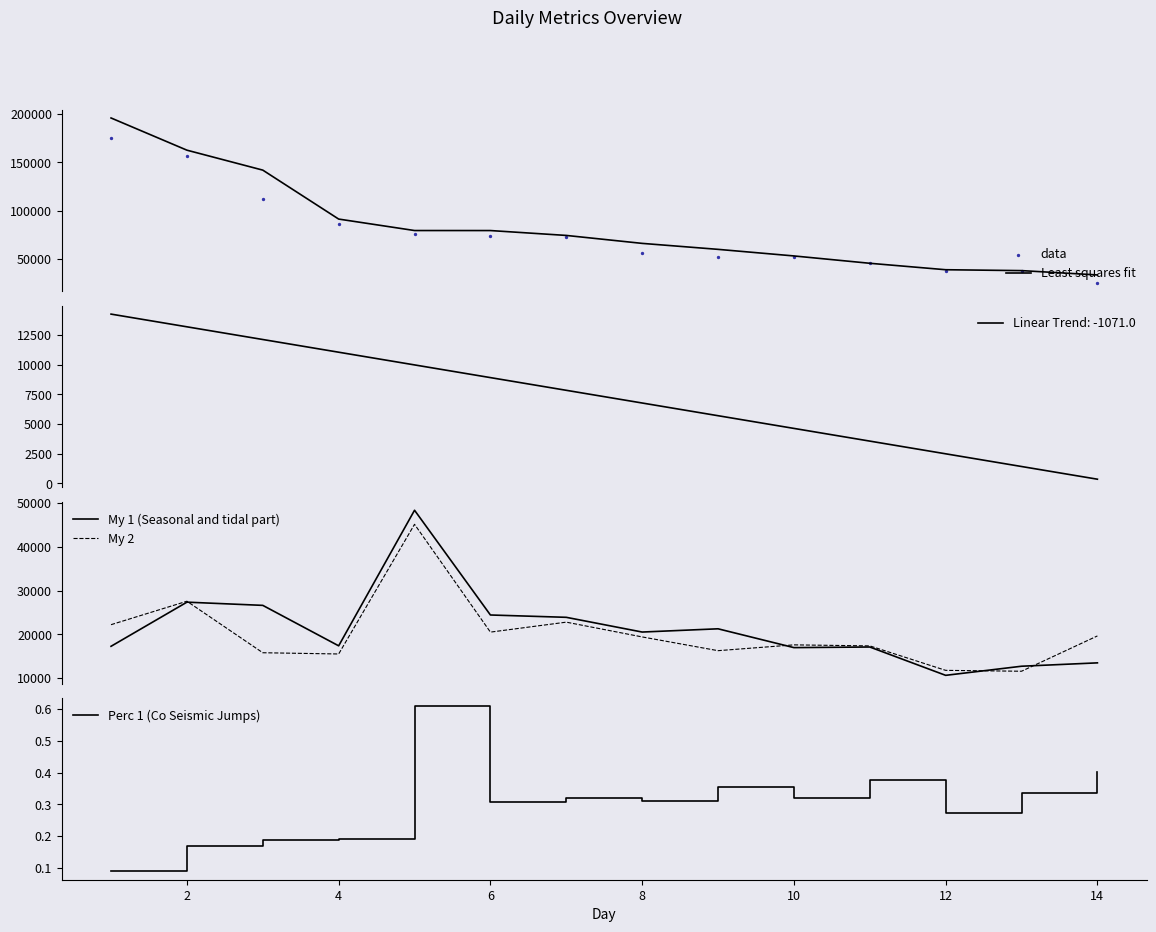

Which series reaches the minimum Y coordinate?

Perc 1 (Co Seismic Jumps)